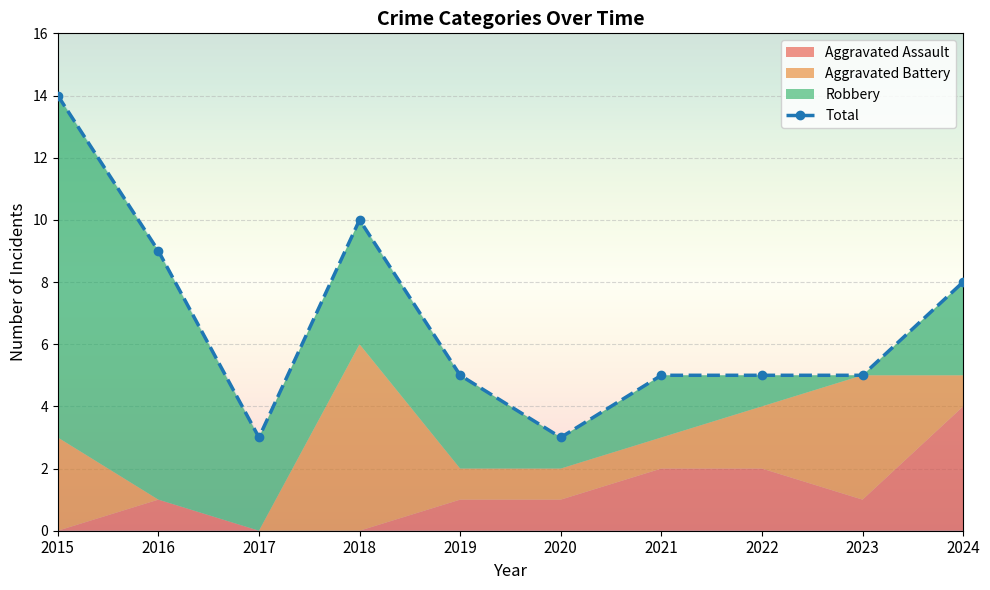

What is the value of the 4th point from the left?

10